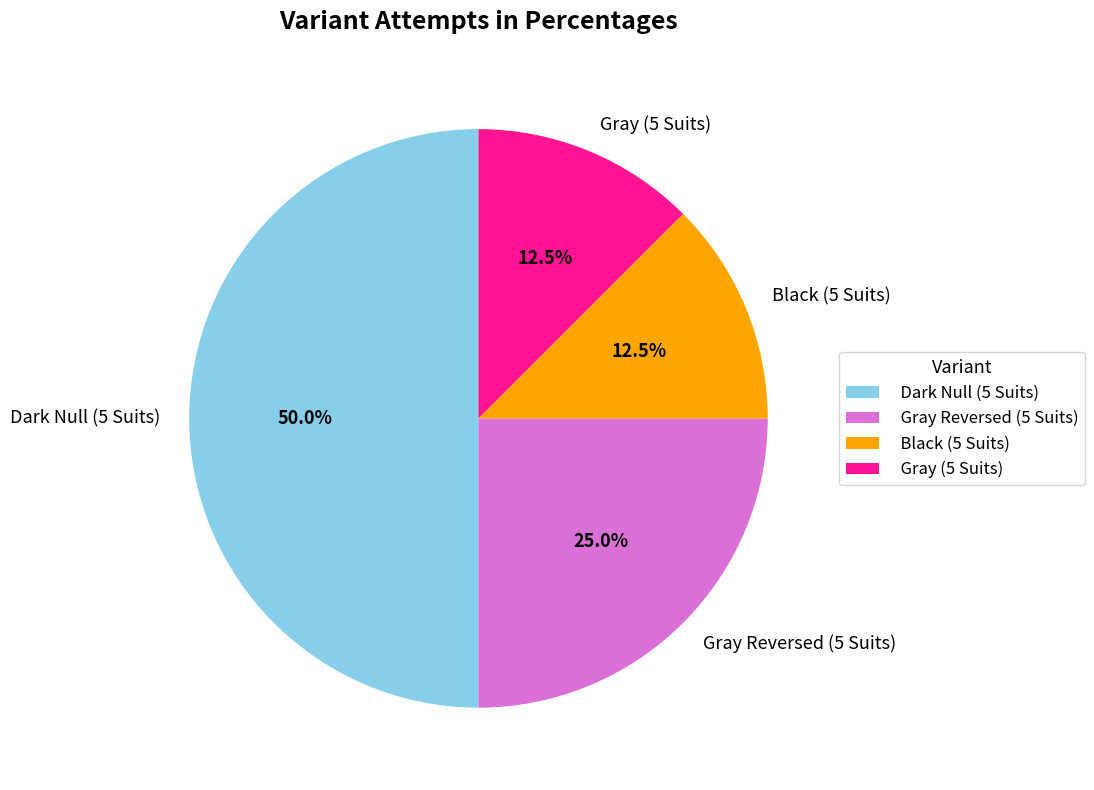

Does Black (5 Suits) represent more than half of the total?

No